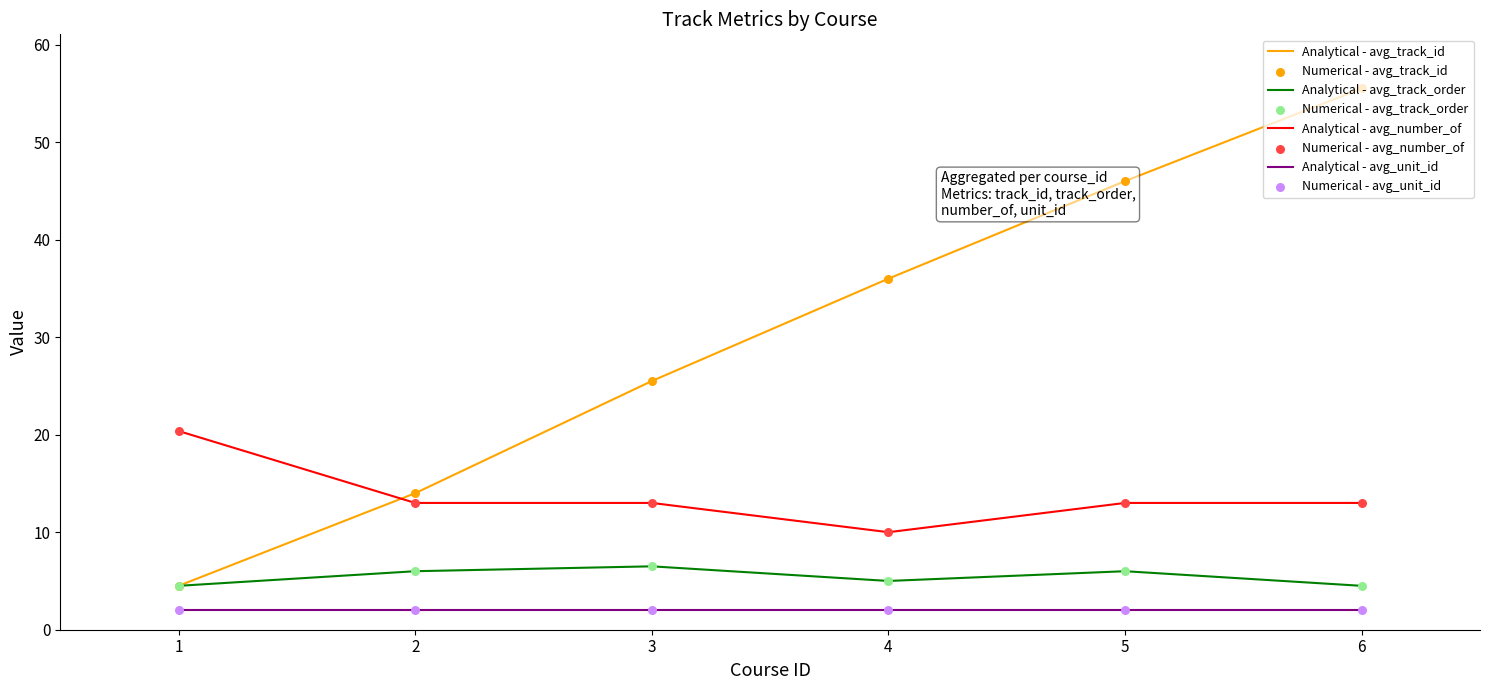

The Analytical - avg_track_order series shows 6.5 at 3. True or false?

True